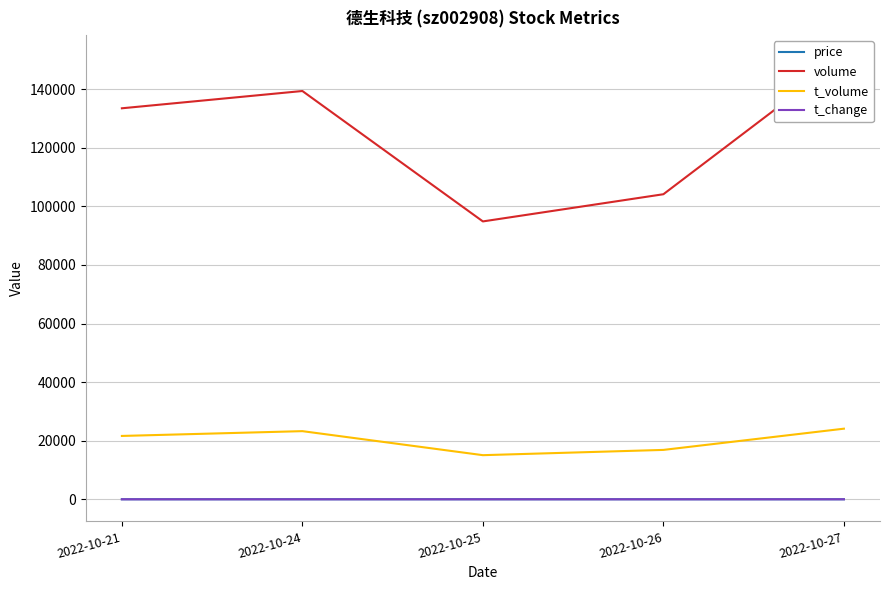

Is the value of t_volume at 2022-10-25 greater than the value of volume at 2022-10-25?

No